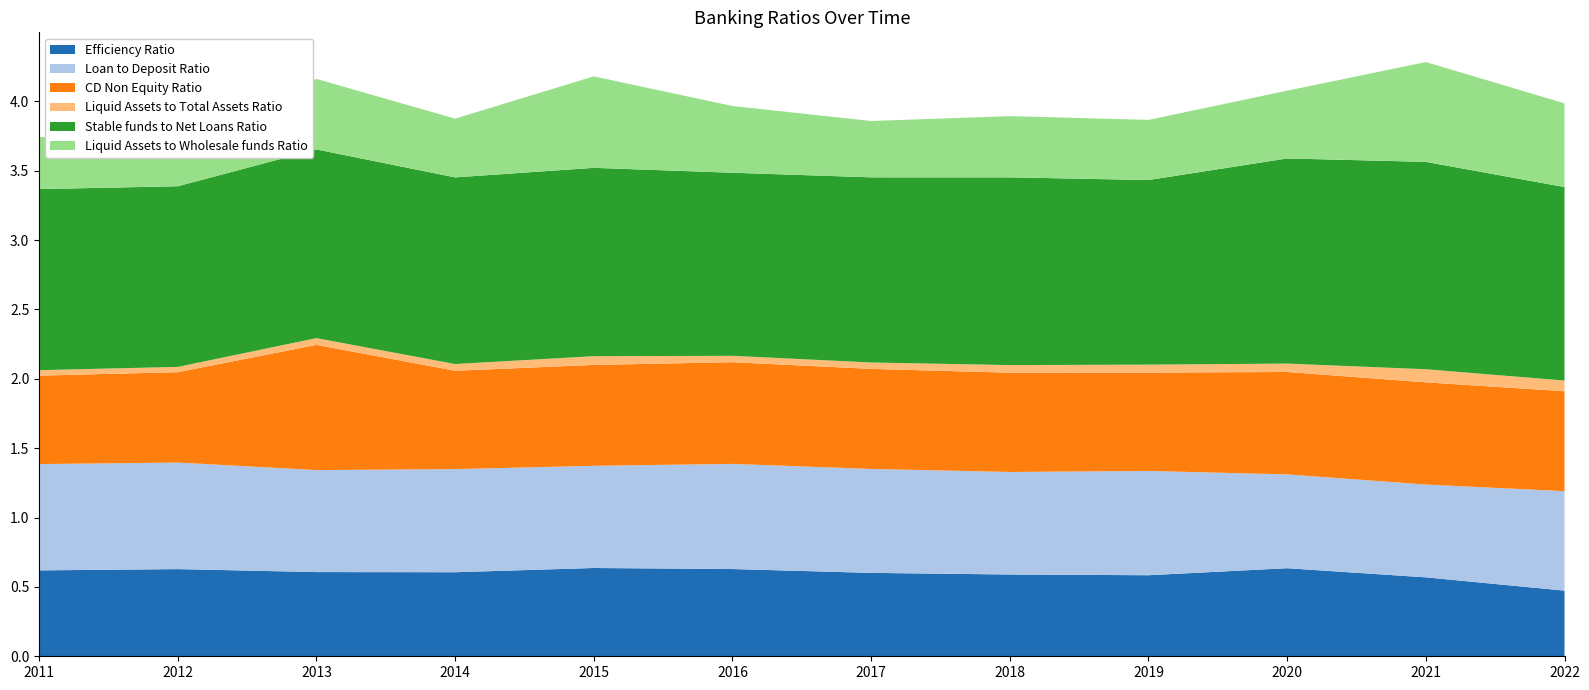

Reading left to right, transcribe all the data shown in this chart.

Efficiency Ratio: 0.6	0.6	0.6	0.6	0.6	0.6	0.6	0.6	0.6	0.6	0.6	0.5
Loan to Deposit Ratio: 0.8	0.8	0.7	0.7	0.7	0.8	0.7	0.7	0.8	0.7	0.7	0.7
CD Non Equity Ratio: 0.6	0.7	0.9	0.7	0.7	0.7	0.7	0.7	0.7	0.7	0.7	0.7
Liquid Assets to Total Assets Ratio: 0.0	0.0	0.0	0.0	0.1	0.0	0.0	0.1	0.1	0.1	0.1	0.1
Stable funds to Net Loans Ratio: 1.3	1.3	1.4	1.3	1.4	1.3	1.3	1.4	1.3	1.5	1.5	1.4
Liquid Assets to Wholesale funds Ratio: 0.4	0.3	0.5	0.4	0.7	0.5	0.4	0.4	0.4	0.5	0.7	0.6